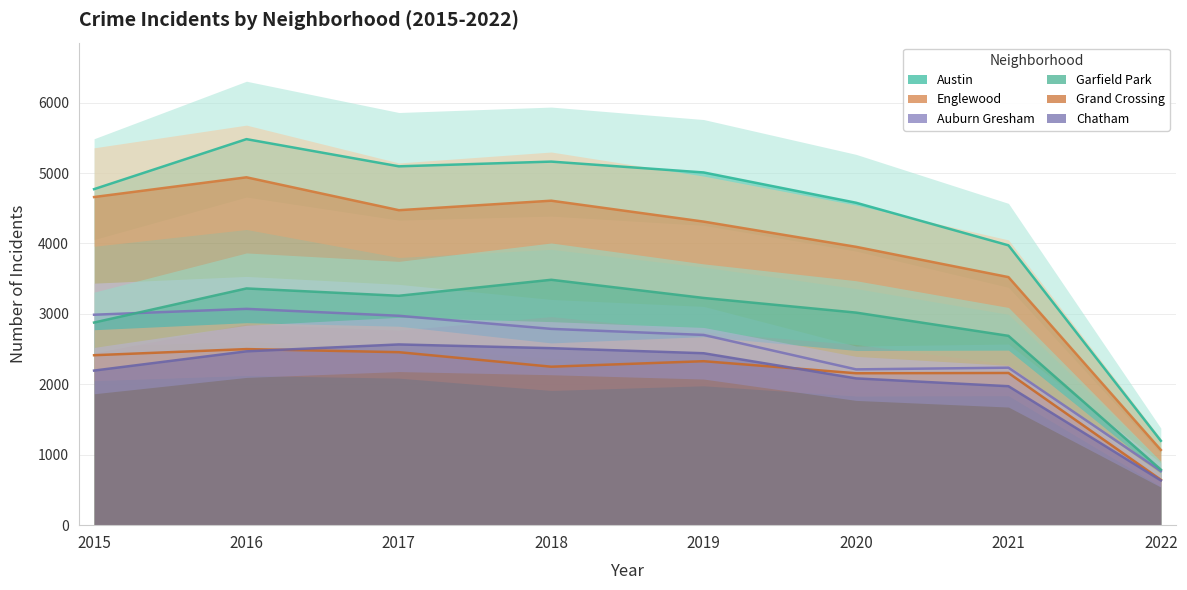

What is the greatest value displayed?

5481